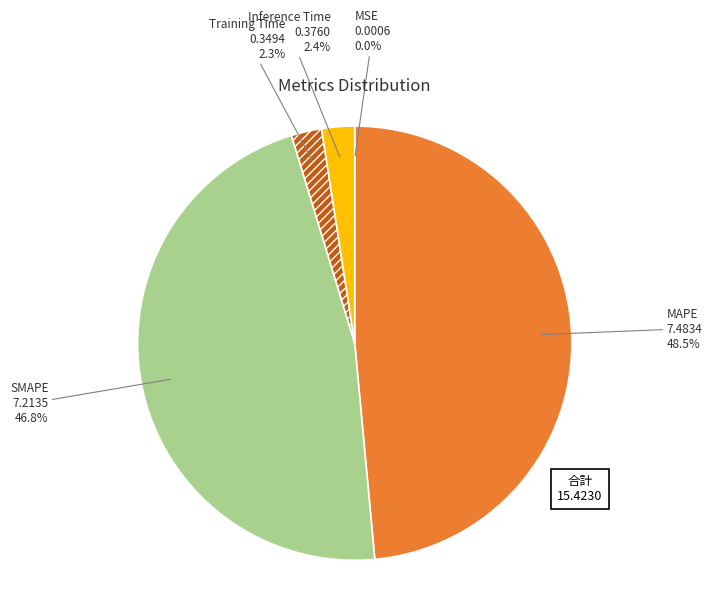

Is there any slice that represents more than half of the pie?

No